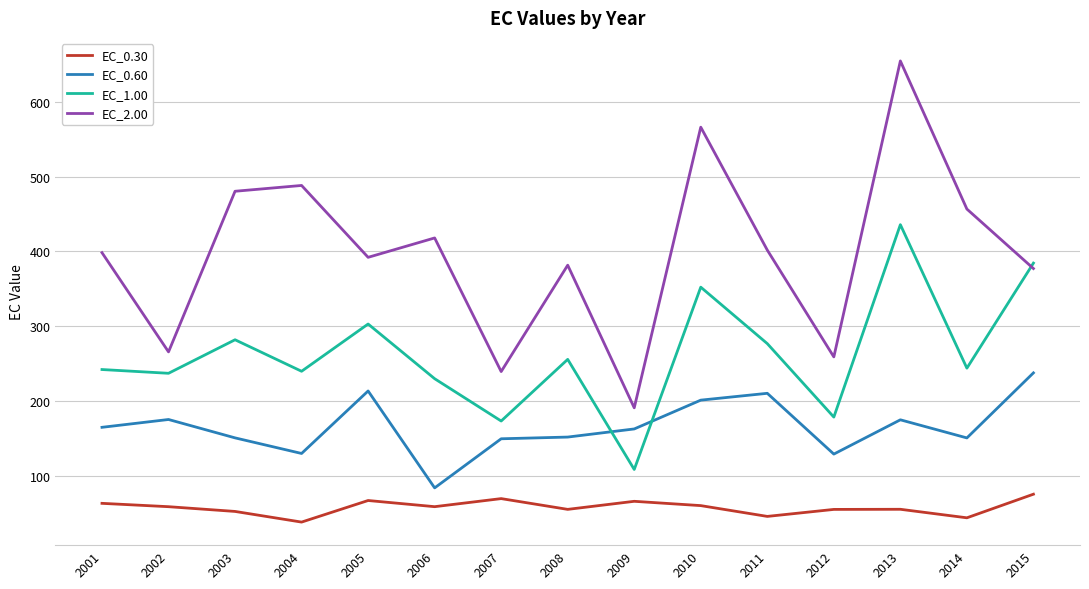

What is the total value across all series at 2006?

790.3